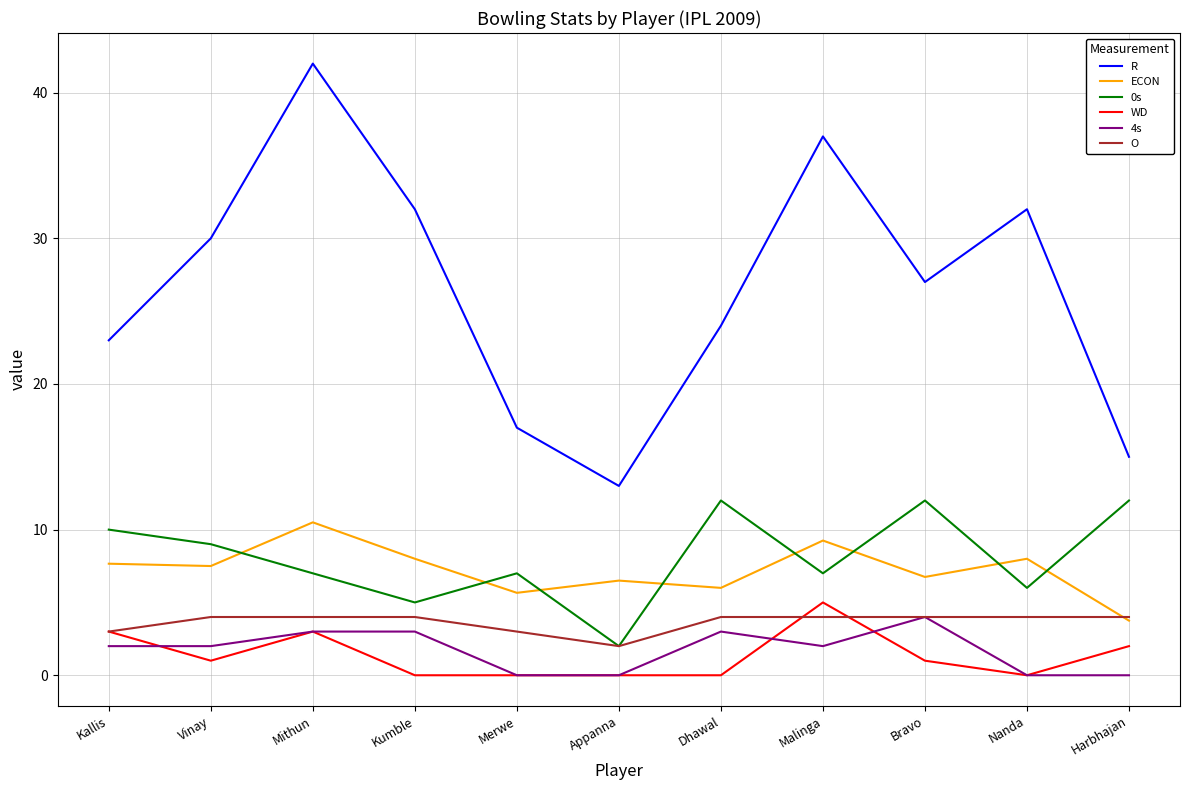

At which category is the sum across all series the highest?

Mithun